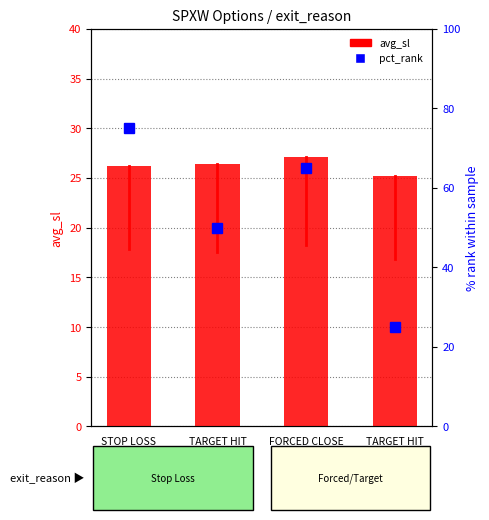

Does the chart contain stacked bars?

No